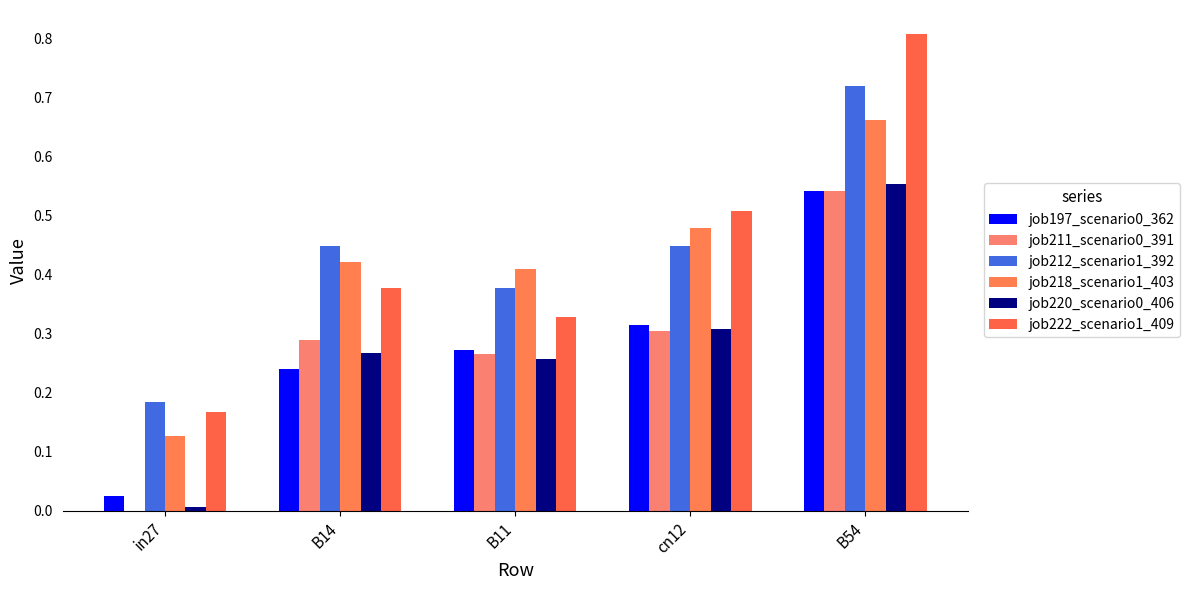

How many values in the job211_scenario0_391 series exceed 0?

4